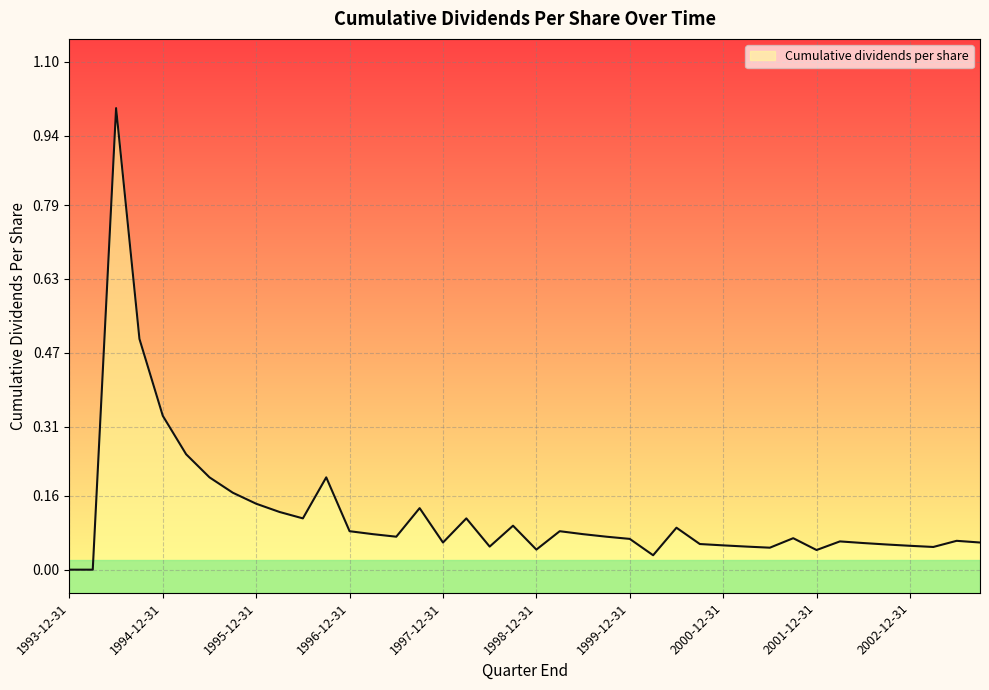

List the labels in order of value, smallest first.

1993-12-31, 1994-03-31, 2000-03-31, 2001-12-31, 1998-12-31, 2001-06-30, 2003-03-31, 1998-06-30, 2001-03-31, 2002-12-31, 2000-12-31, 2002-09-30, 2000-09-30, 2002-06-30, 1997-12-31, 2003-09-30, 2002-03-31, 2003-06-30, 1999-12-31, 2001-09-30, 1997-06-30, 1999-09-30, 1997-03-31, 1999-06-30, 1996-12-31, 1999-03-31, 2000-06-30, 1998-09-30, 1996-06-30, 1998-03-31, 1996-03-31, 1997-09-30, 1995-12-31, 1995-09-30, 1995-06-30, 1996-09-30, 1995-03-31, 1994-12-31, 1994-09-30, 1994-06-30